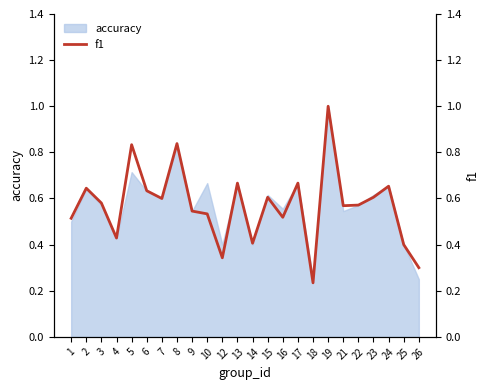

Between 15 and 19, which is larger?

19